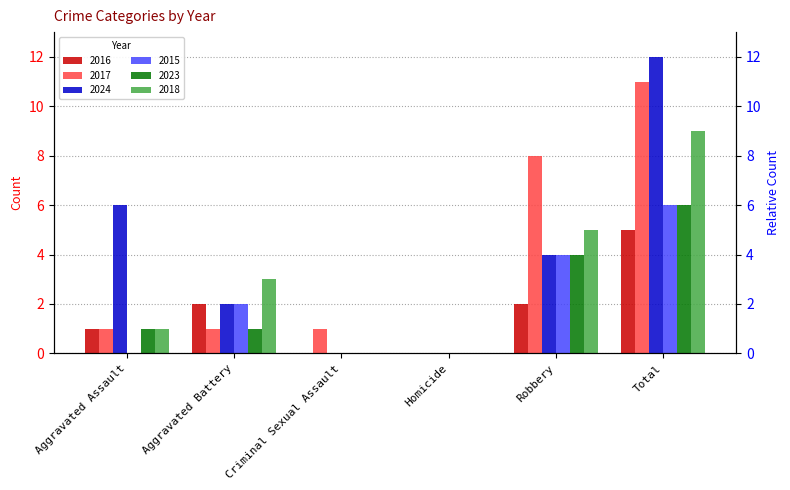

Is it true that 2015 equals 3 at Aggravated Battery?

False